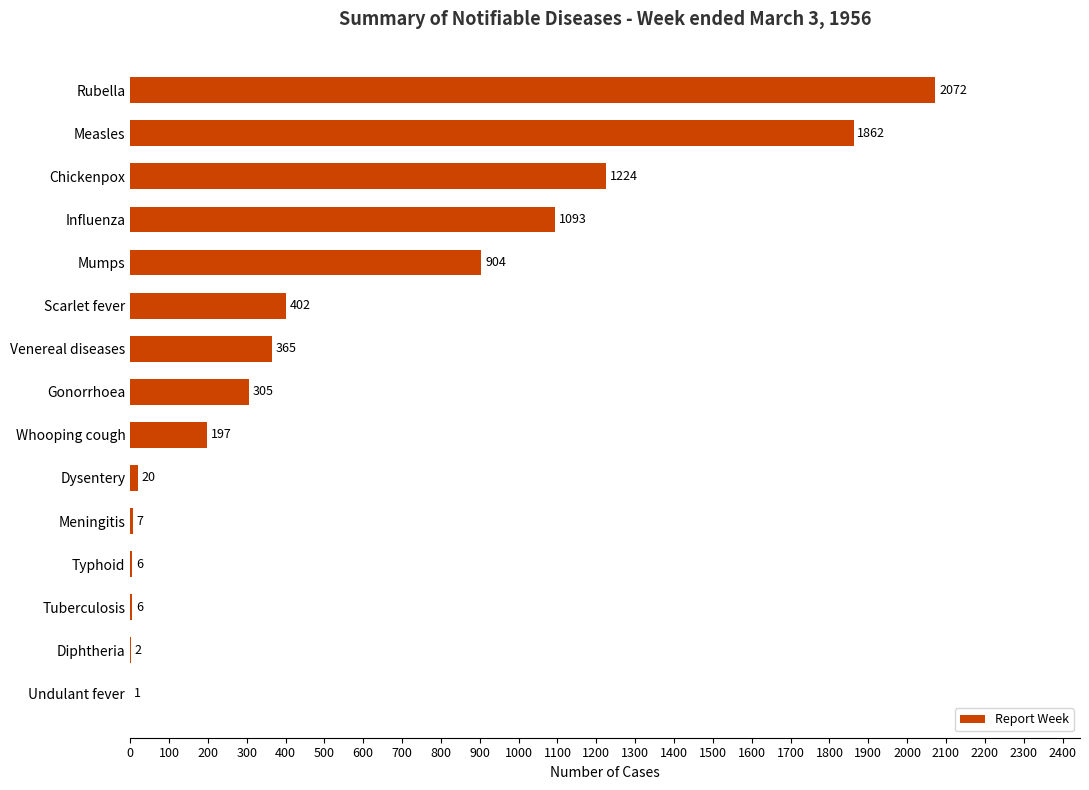

Read the value at Typhoid, to the nearest 10.

10